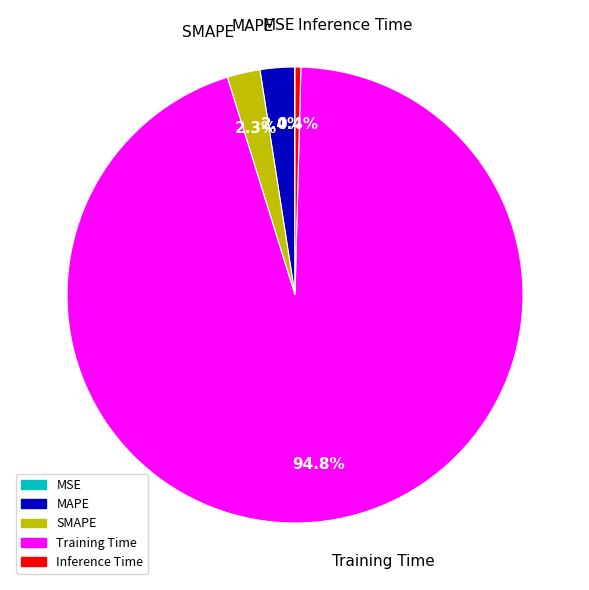

Which slice is the largest?

Training Time